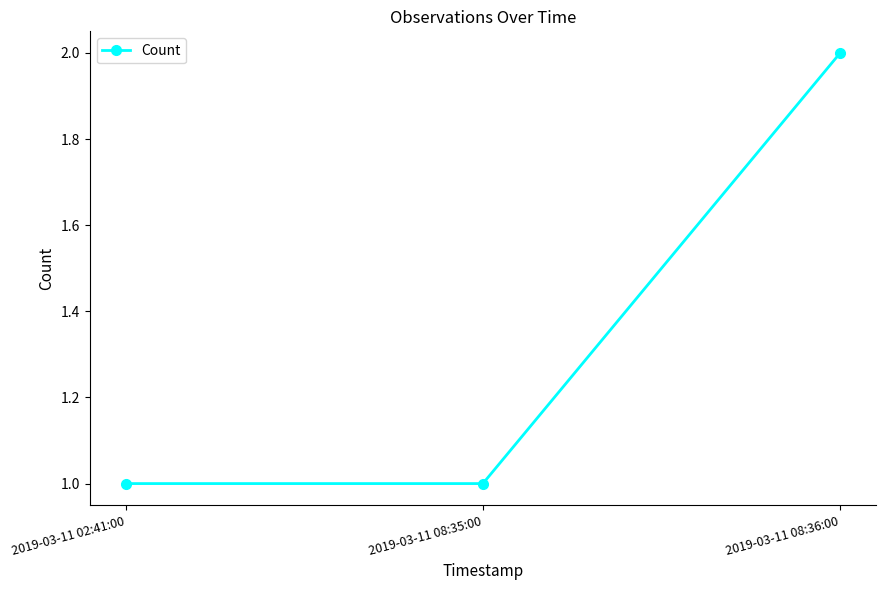

What is the sum of all values?

4